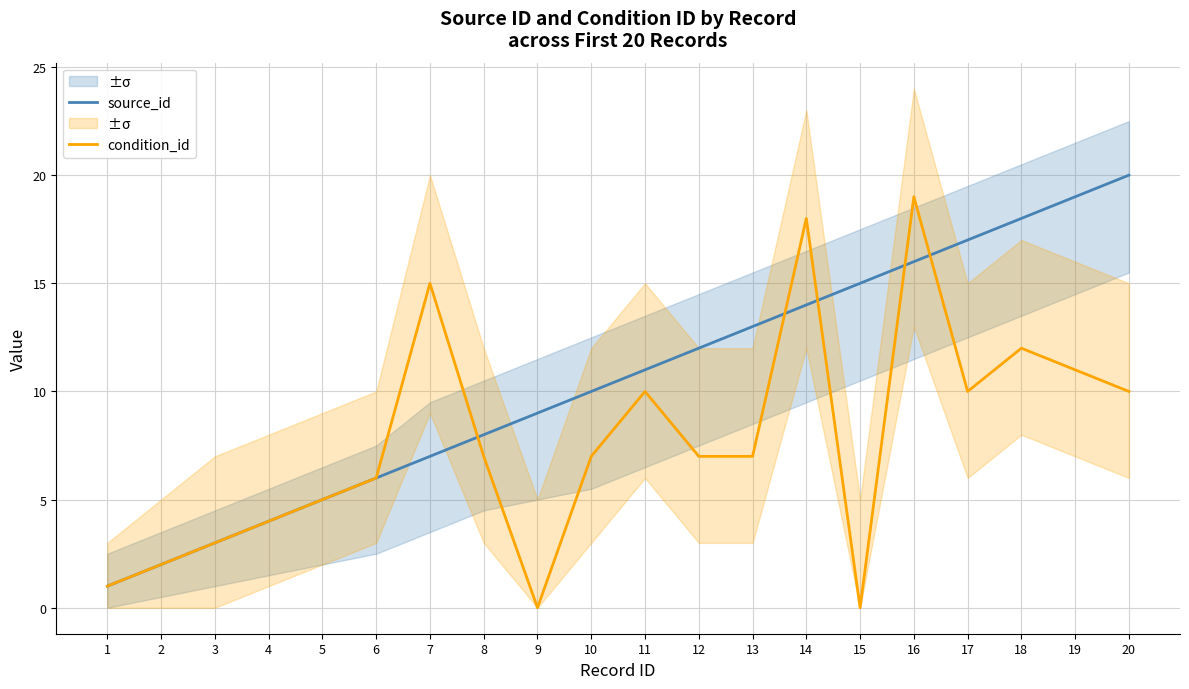

Does the chart display data point markers on the line(s)?

No